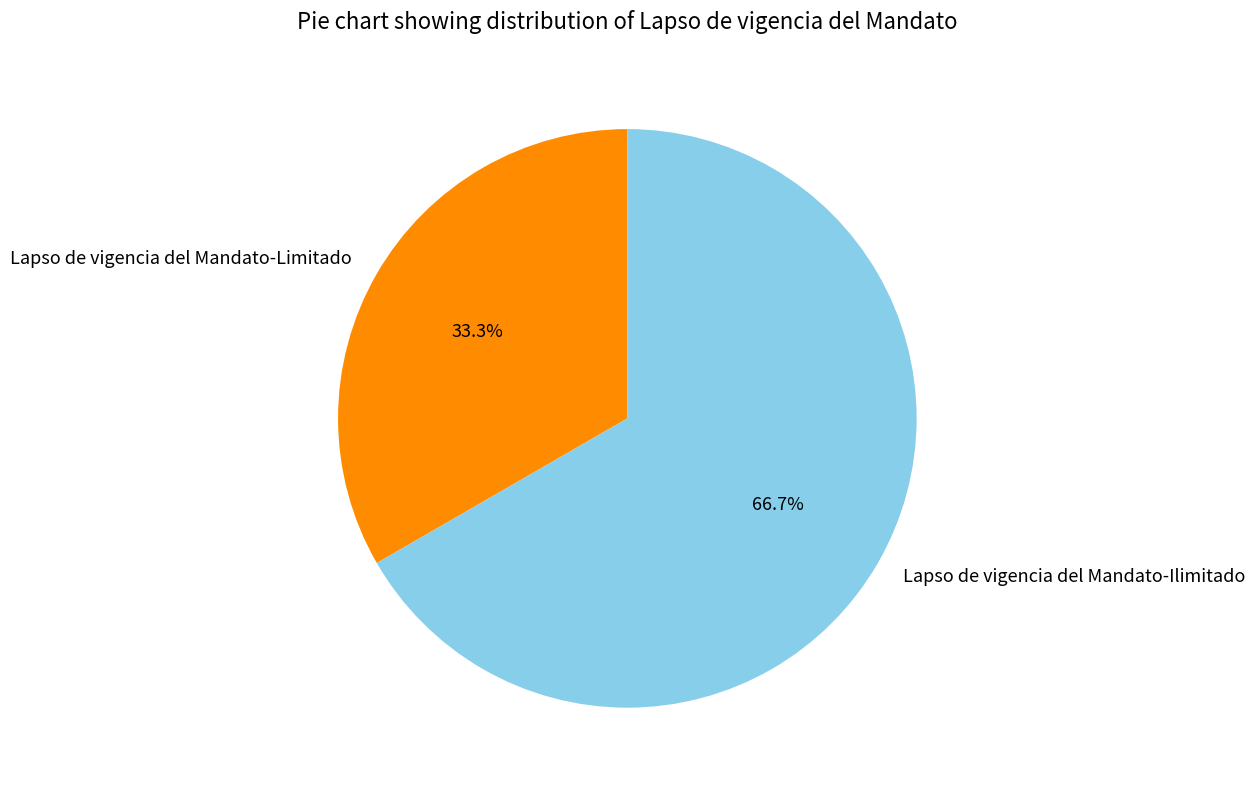

Rank the categories by value from highest to lowest.

Lapso de vigencia del Mandato-Ilimitado, Lapso de vigencia del Mandato-Limitado